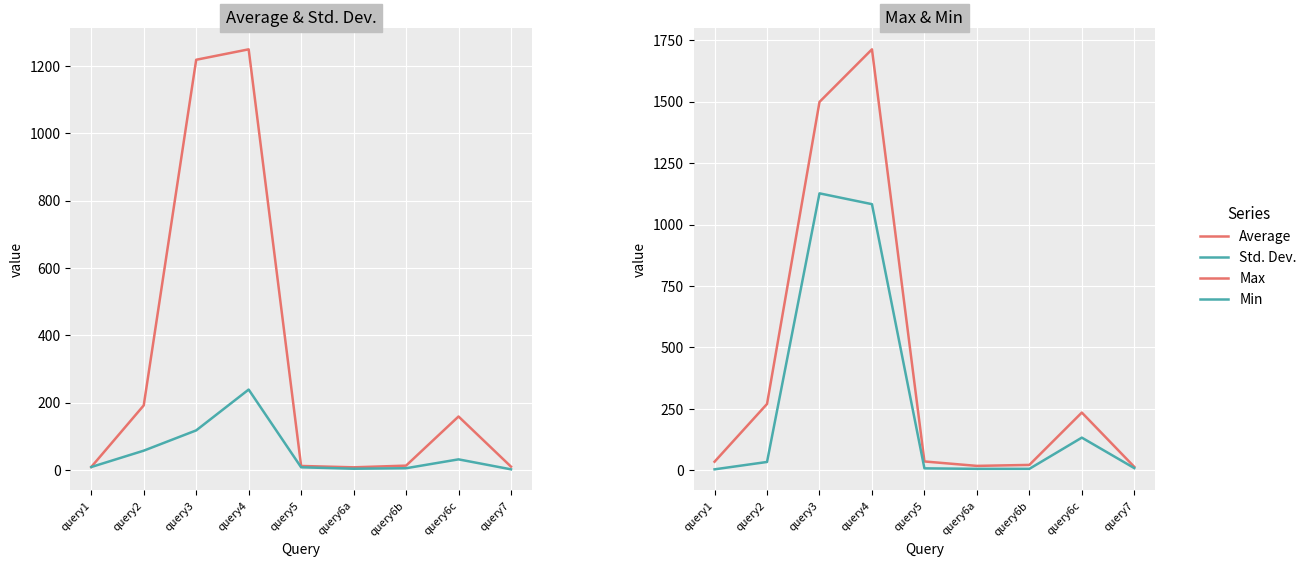

Reading right to left, transcribe all the data shown in this chart.

Average: 10.0	159.0	13.0	8.0	12.0	1250.0	1219.0	192.0	9.0
Std. Dev.: 2.0	31.6	5.3	3.8	8.0	239.0	117.7	57.5	8.9
Max: 14.0	235.0	22.0	18.0	36.0	1713.0	1499.0	270.0	35.0
Min: 9.0	133.0	6.0	6.0	8.0	1083.0	1127.0	34.0	4.0